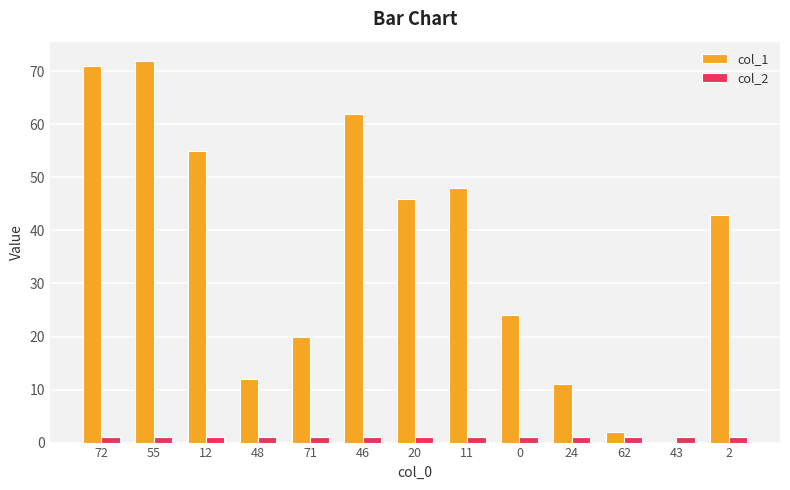

Is the value of col_1 at 0 greater than the value of col_2 at 0?

Yes